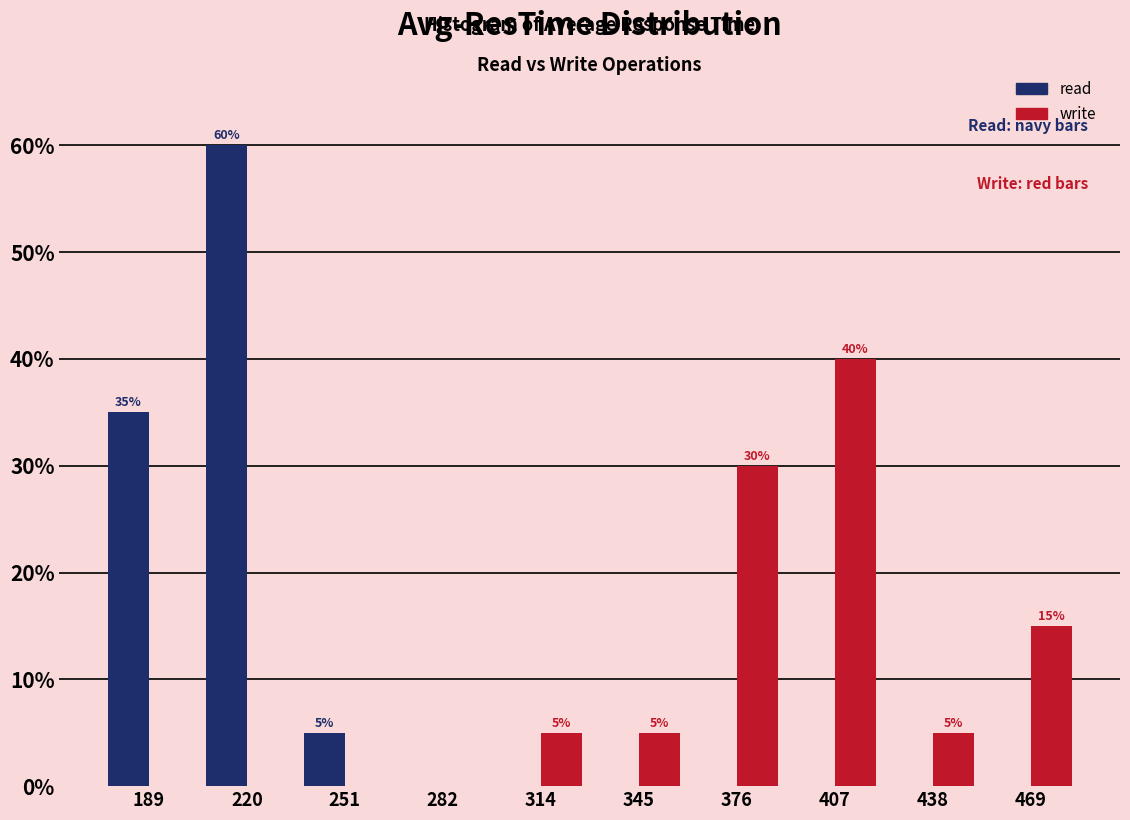

Reading left to right, what are all the values shown in this chart?

read: 189=35	220=60	251=5	282=0	314=0	345=0	376=0	407=0	438=0	469=0
write: 189=0	220=0	251=0	282=0	314=5	345=5	376=30	407=40	438=5	469=15